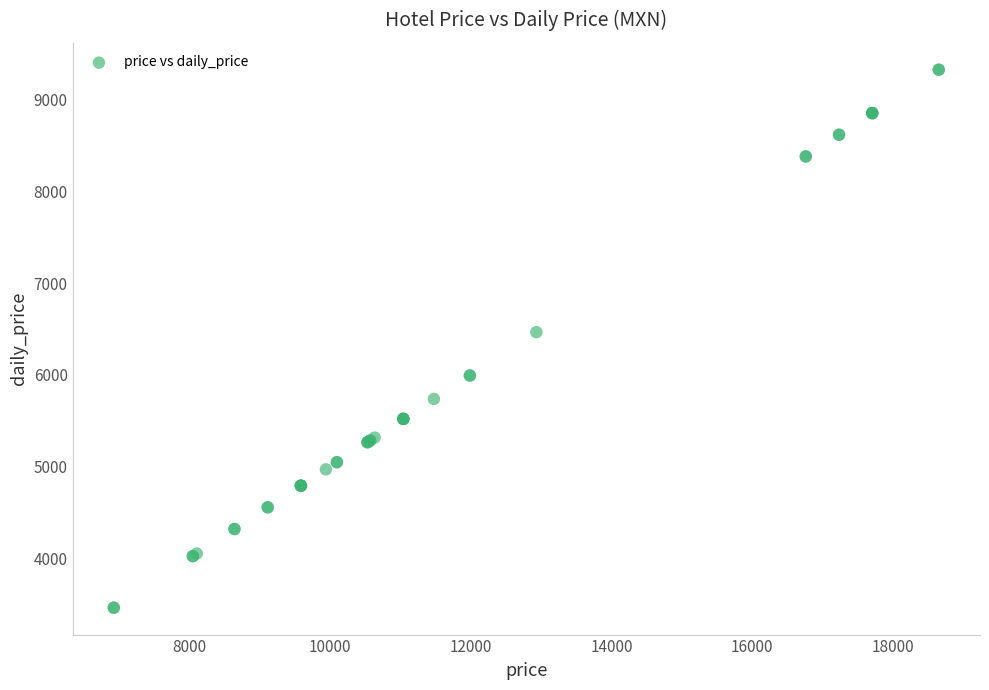

What Y value in the scatter plot is closest to 6393?

6465.1